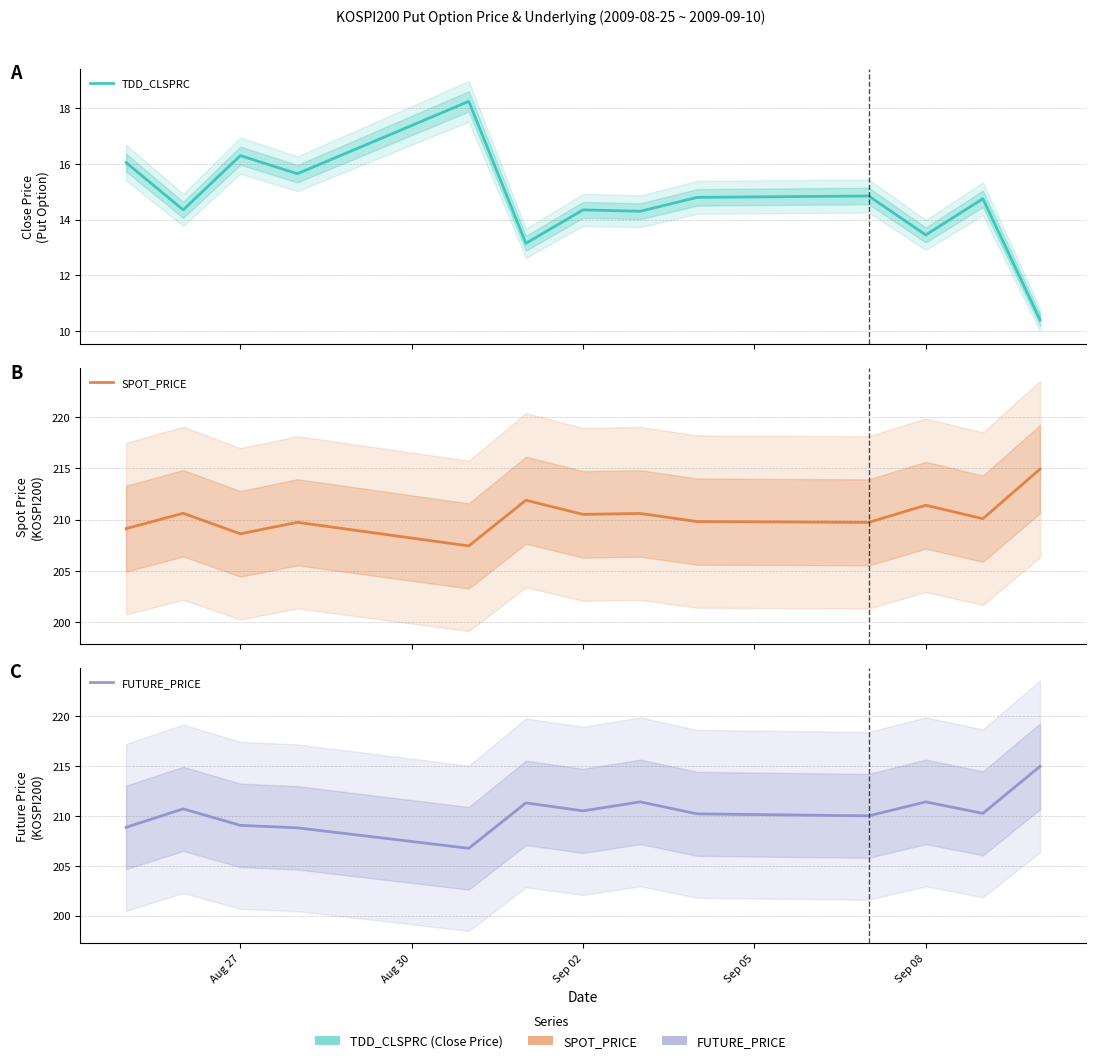

Which series changed the most between Aug 27 and Sep 08?

TDD_CLSPRC